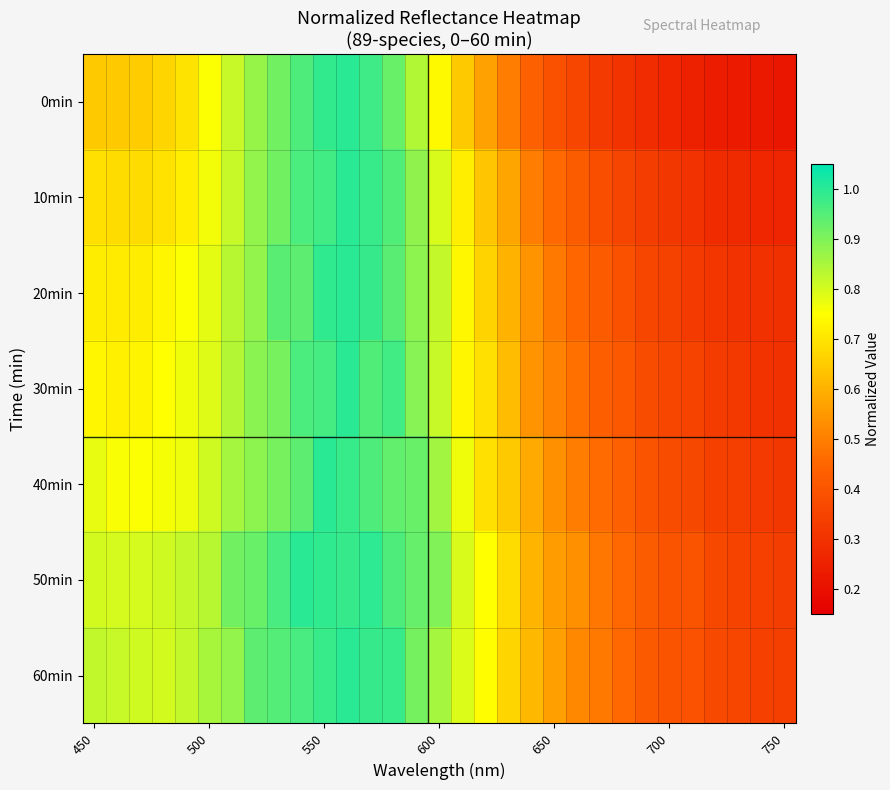

What is the greatest value displayed?

1.0